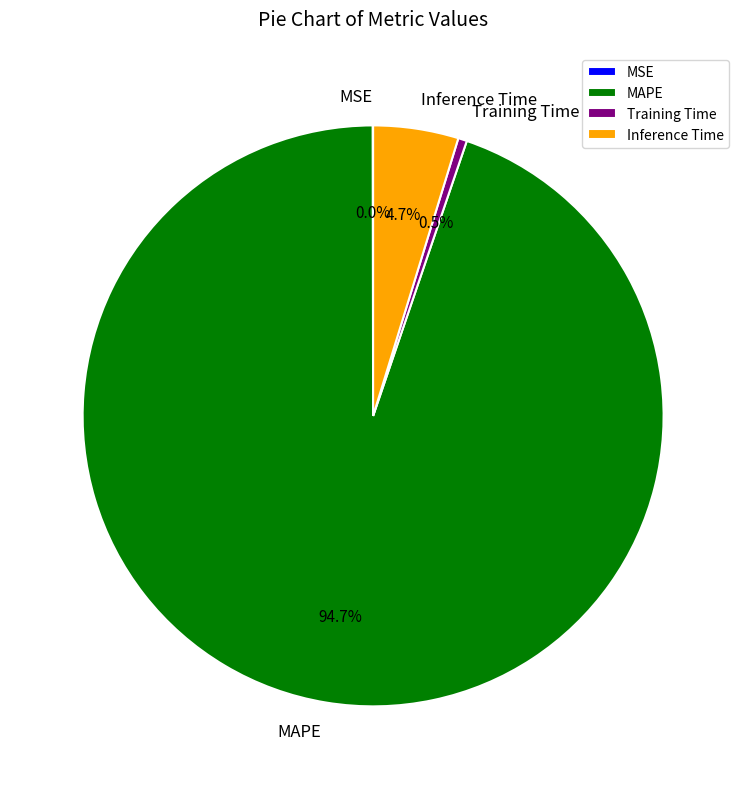

Is Training Time the majority of the pie?

No